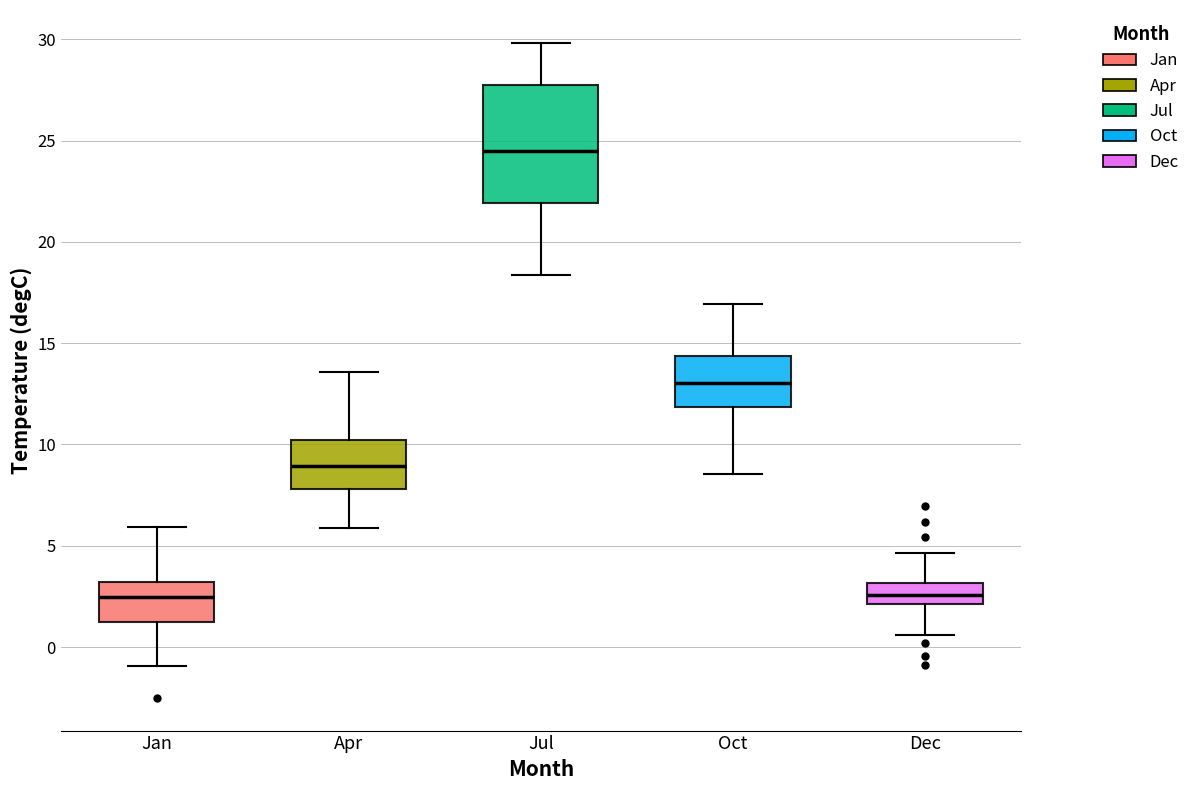

Which box is the tallest, from its lower edge to its upper edge?

Jul